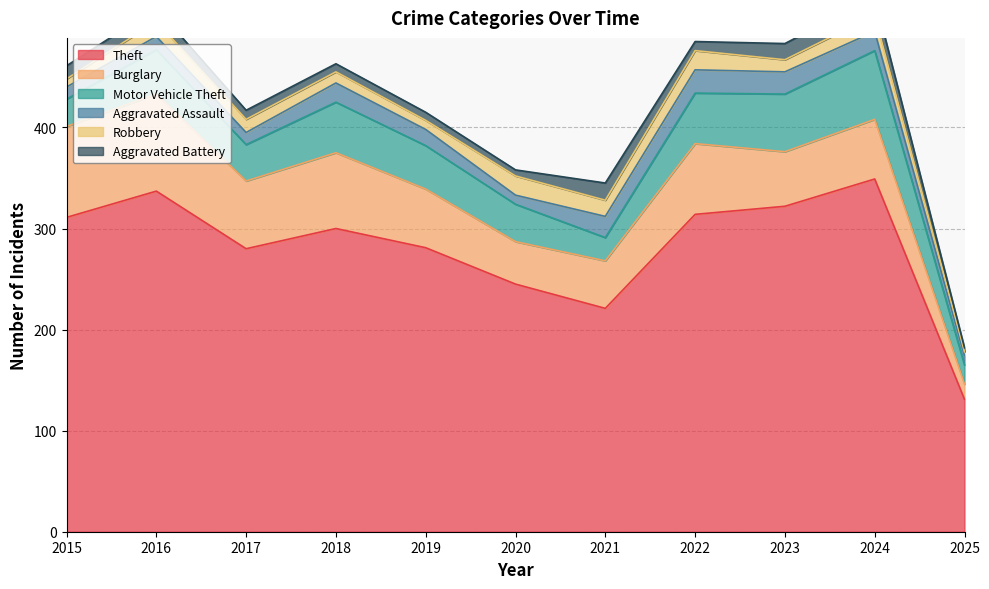

What is the total value across all series at 2021?

345